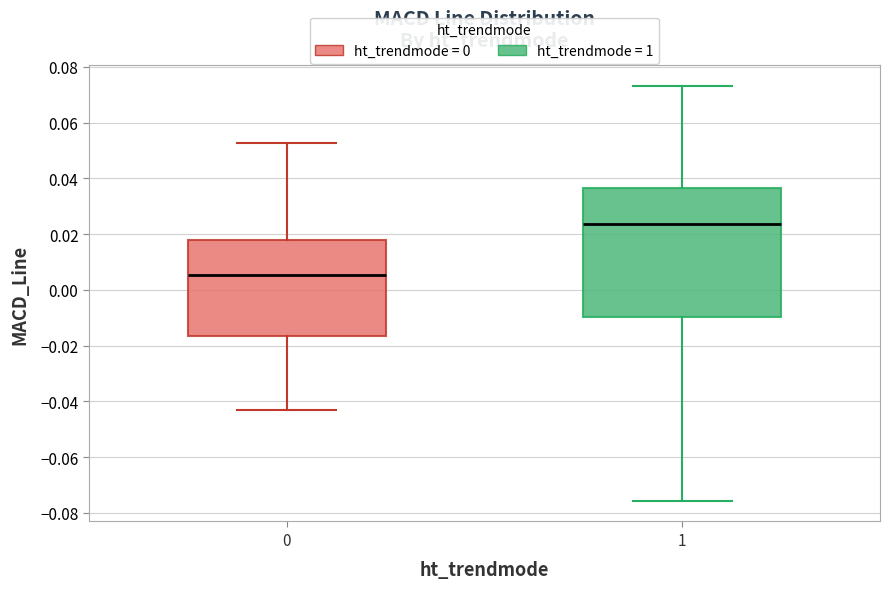

Reading left to right, transcribe this box plot: for each box, give where its median line is, the range the box spans, and where its two whiskers end, as read against the y-axis. The values are not printed on the chart, so give them approximately, as read against the axis.

0: median 0.006, box -0.016 to 0.018, whiskers -0.044 to 0.052
1: median 0.024, box -0.010 to 0.036, whiskers -0.076 to 0.074